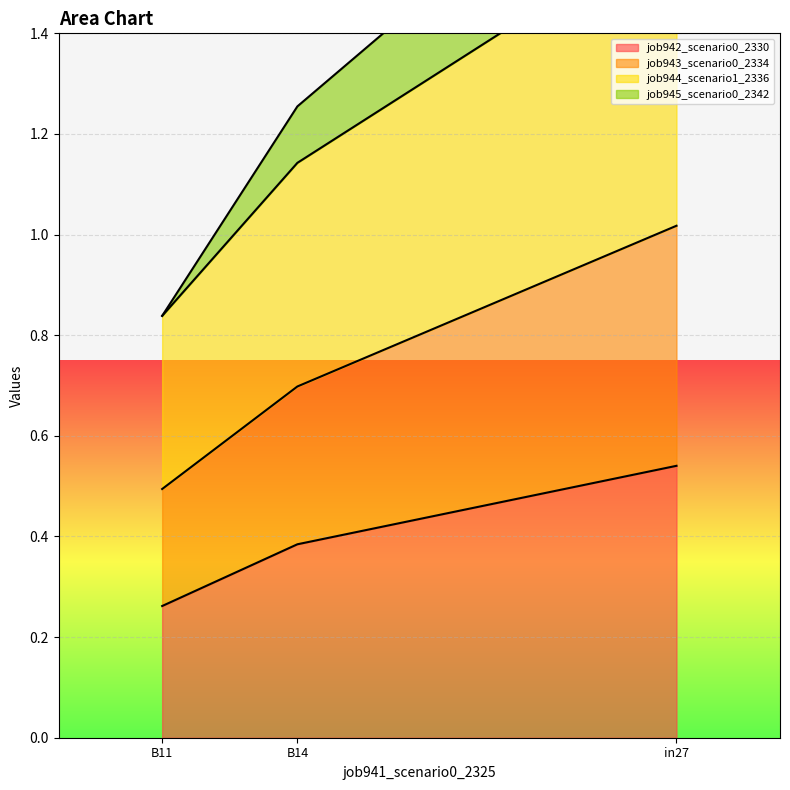

How many lines are shown in the chart?

4